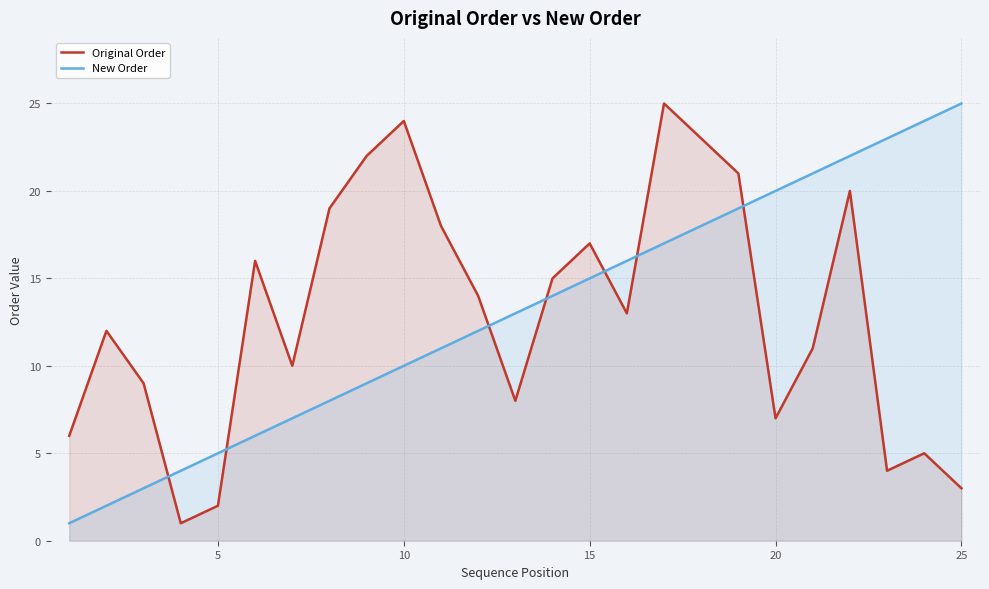

Which series has the largest total across all categories?

Original Order